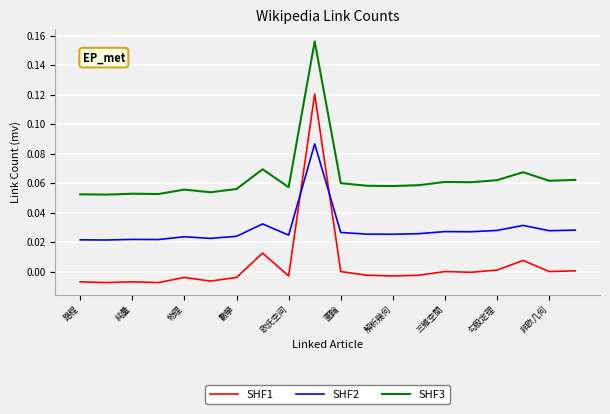

How many series are shown in this chart?

3